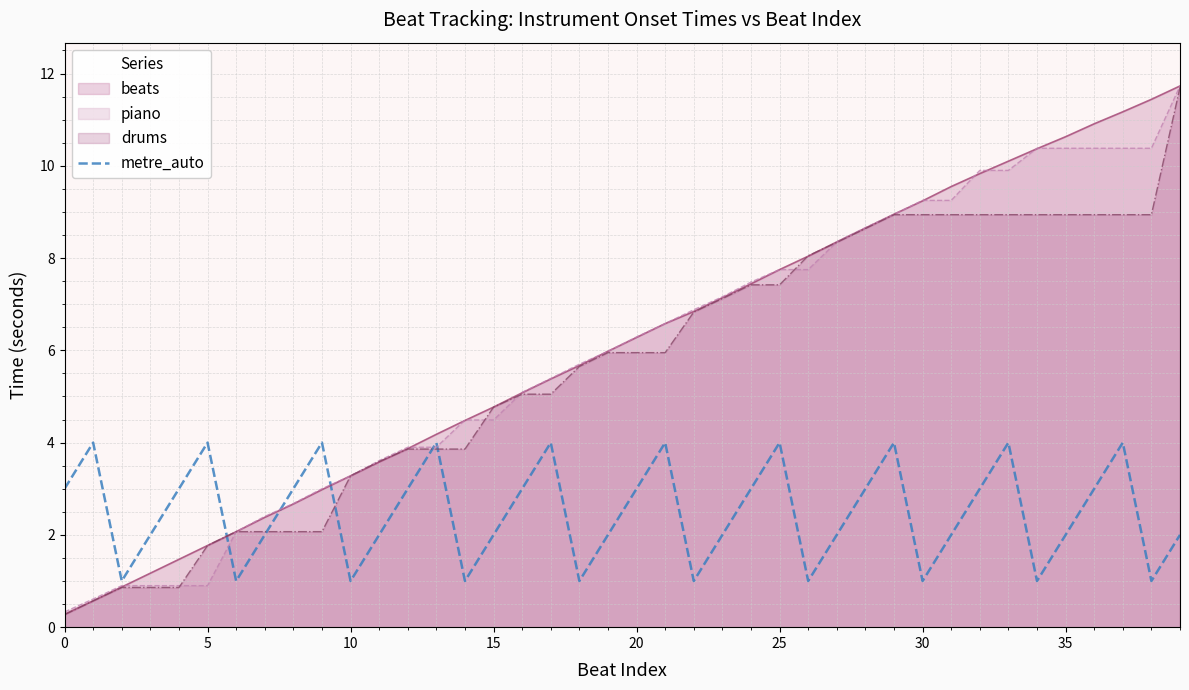

Which category has the lowest value across all series?

0